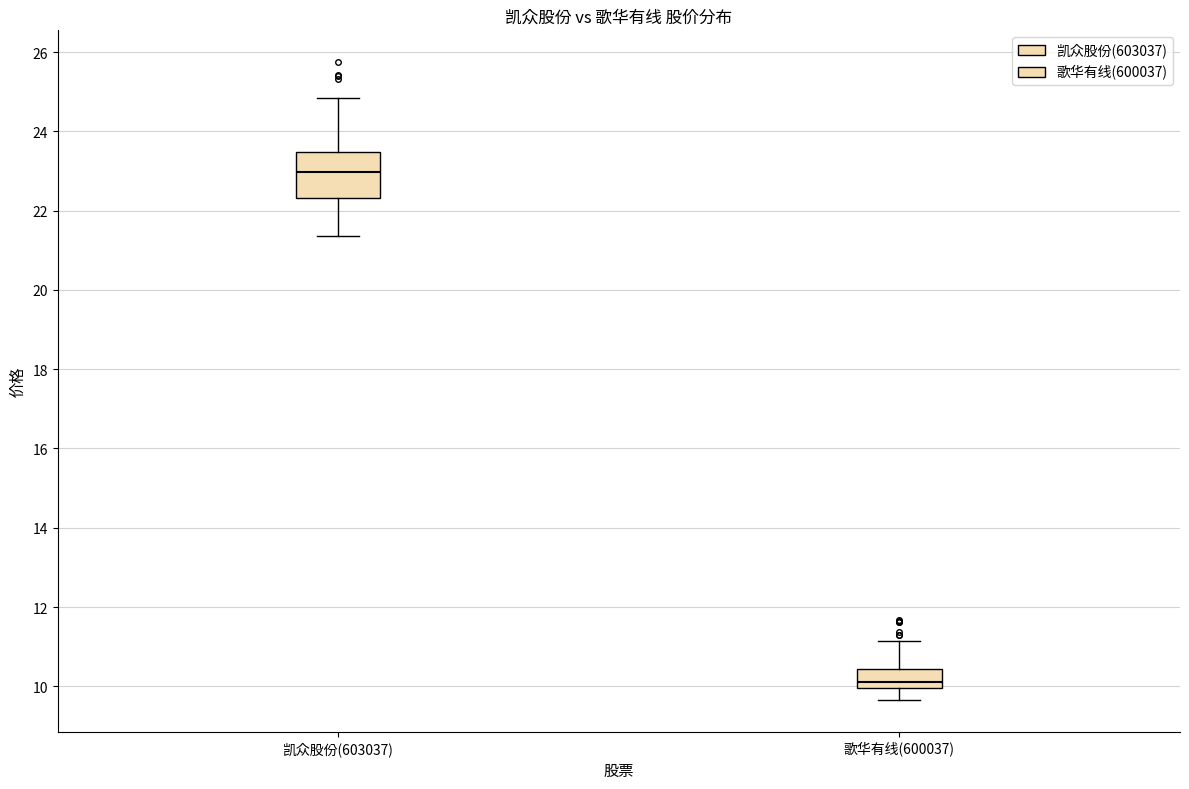

Reading left to right, read every box against the y-axis: the position of its median line, the range the box covers, and the ends of its whiskers. The values are not printed on the chart, so give them approximately, as read against the axis.

凯众股份(603037): median 23.0, box 22.4 to 23.4, whiskers 21.4 to 24.8
歌华有线(600037): median 10.2, box 10.0 to 10.4, whiskers 9.6 to 11.2